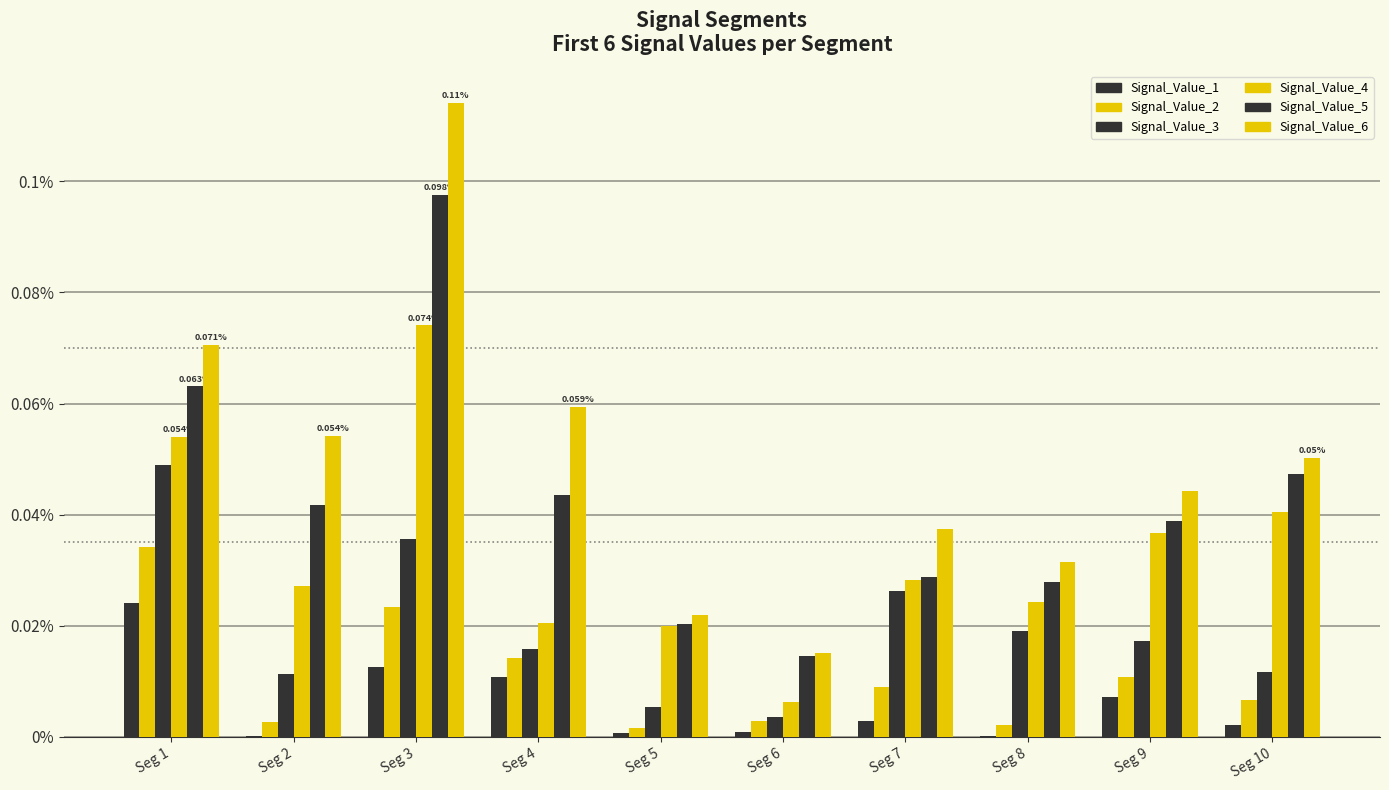

Does the chart contain stacked bars?

No